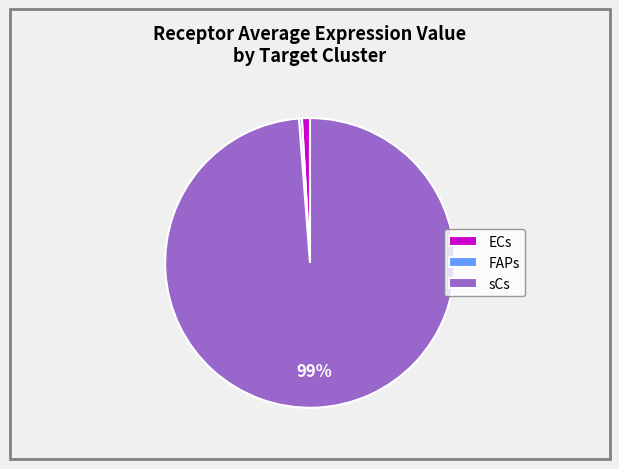

To the nearest percent, what is the difference between the FAPs and ECs slice percentages?

1%